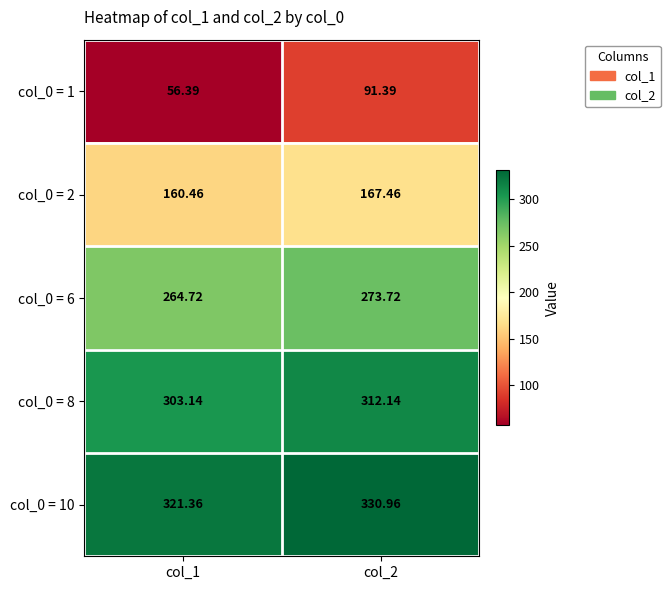

Which series has the largest range (max minus min)?

col_0 = 1